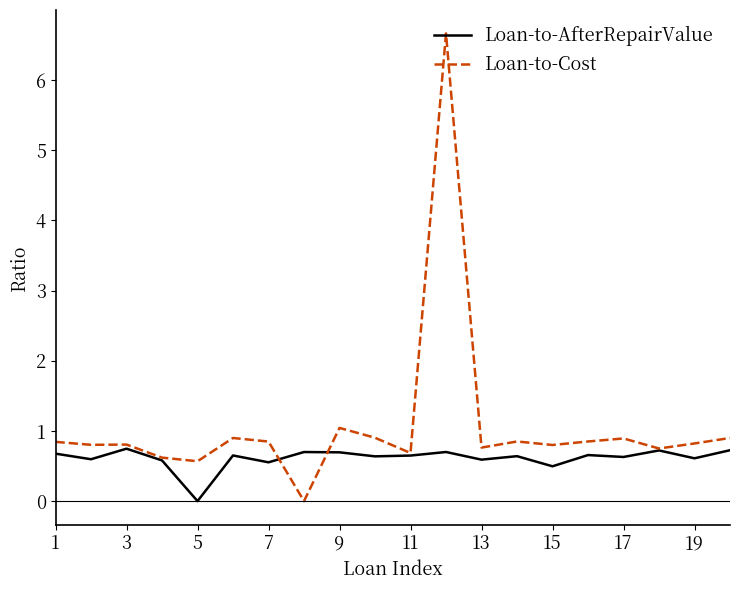

Which series has the widest spread of values?

Loan-to-Cost